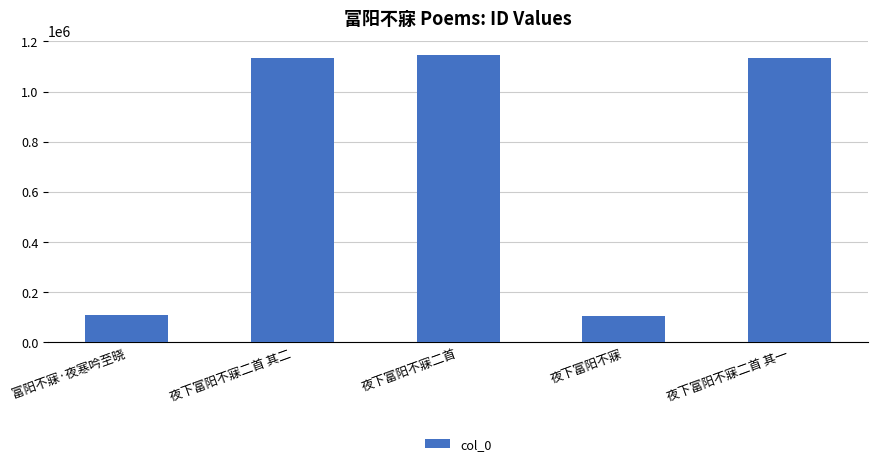

What is the label of the 3rd bar from the right?

夜下富阳不寐二首